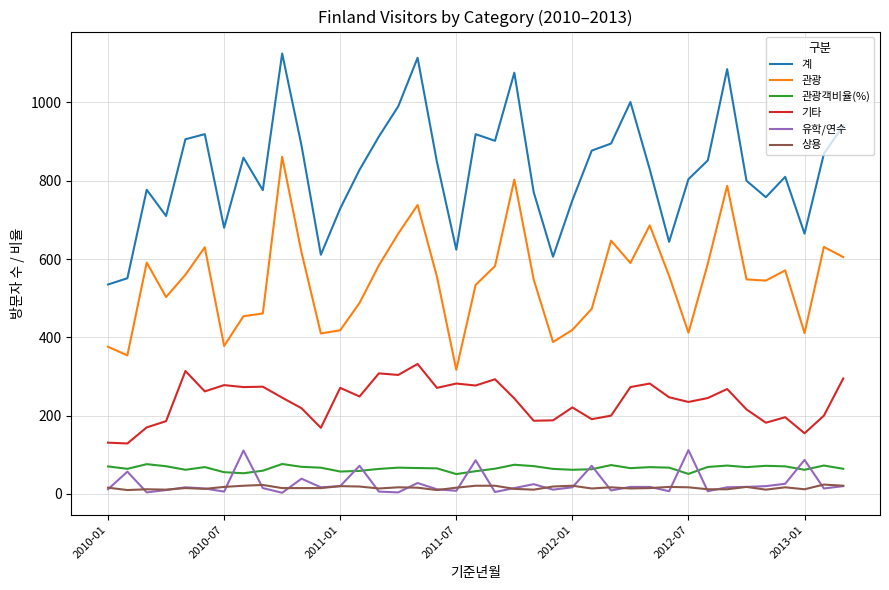

Which series has the largest total across all categories?

계